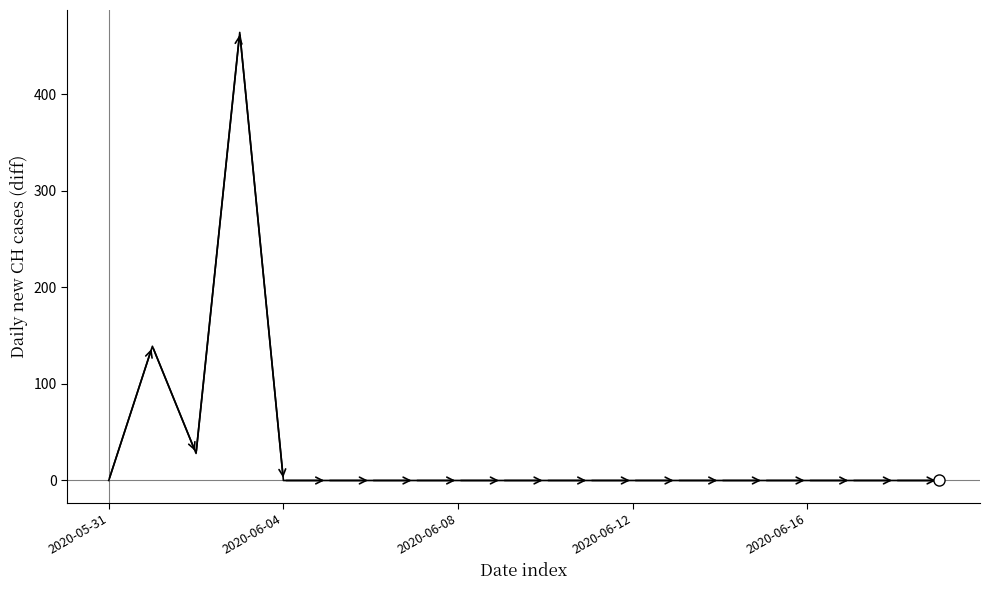

True or false: the data has more than 0 interior local peaks.

True